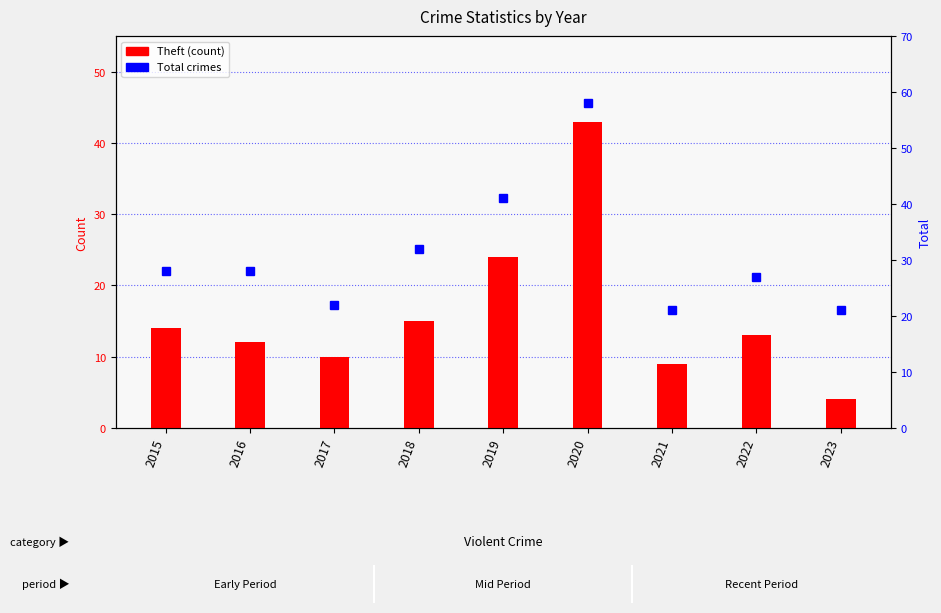

What is the approximate value of Total at 2018, to the nearest 5?

30